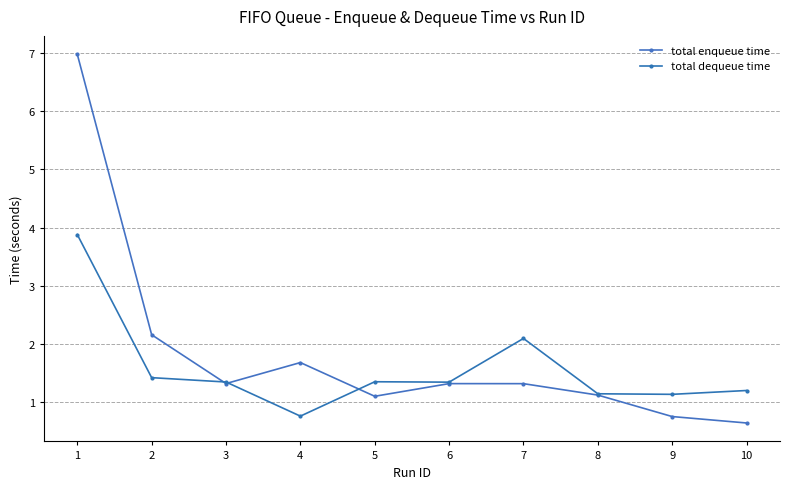

List the labels in order of total dequeue time value, smallest first.

4, 9, 8, 10, 6, 3, 5, 2, 7, 1